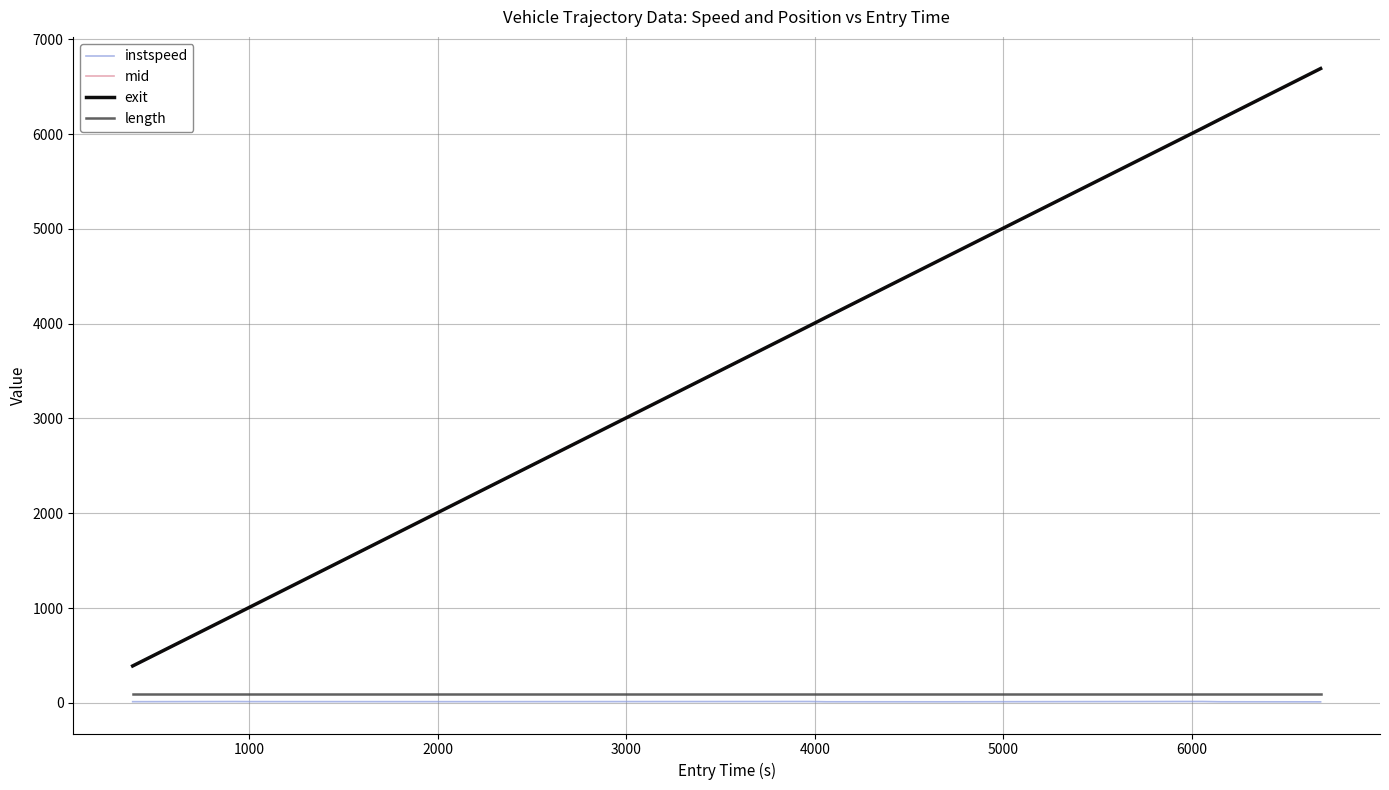

True or false: mid and instspeed cross at least once.

False